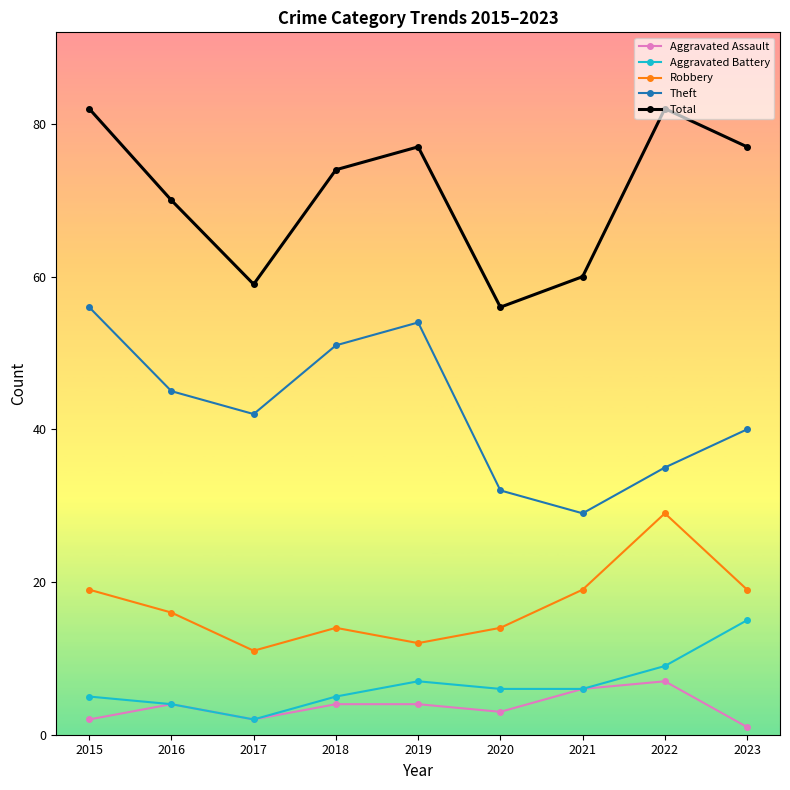

Which label corresponds to the smallest value in the chart?

2023